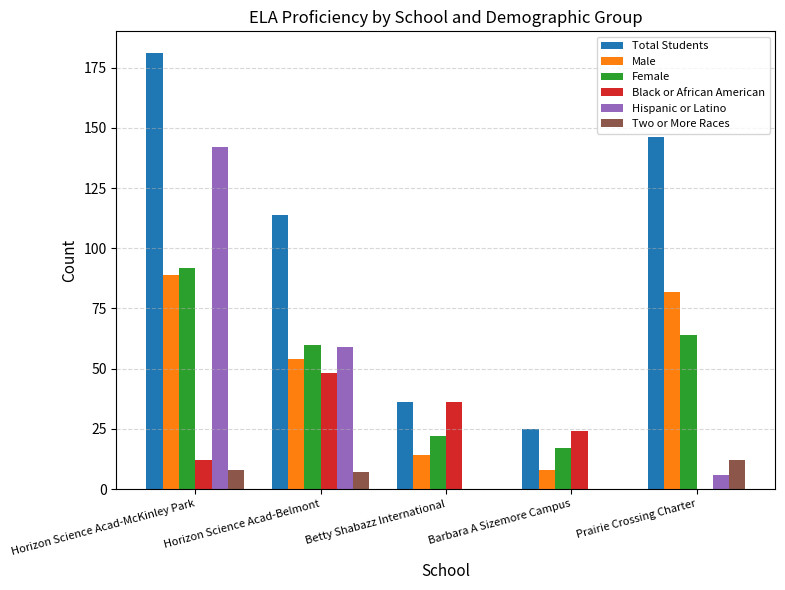

Is it true that Male equals 152 at Horizon Science Acad-McKinley Park?

False